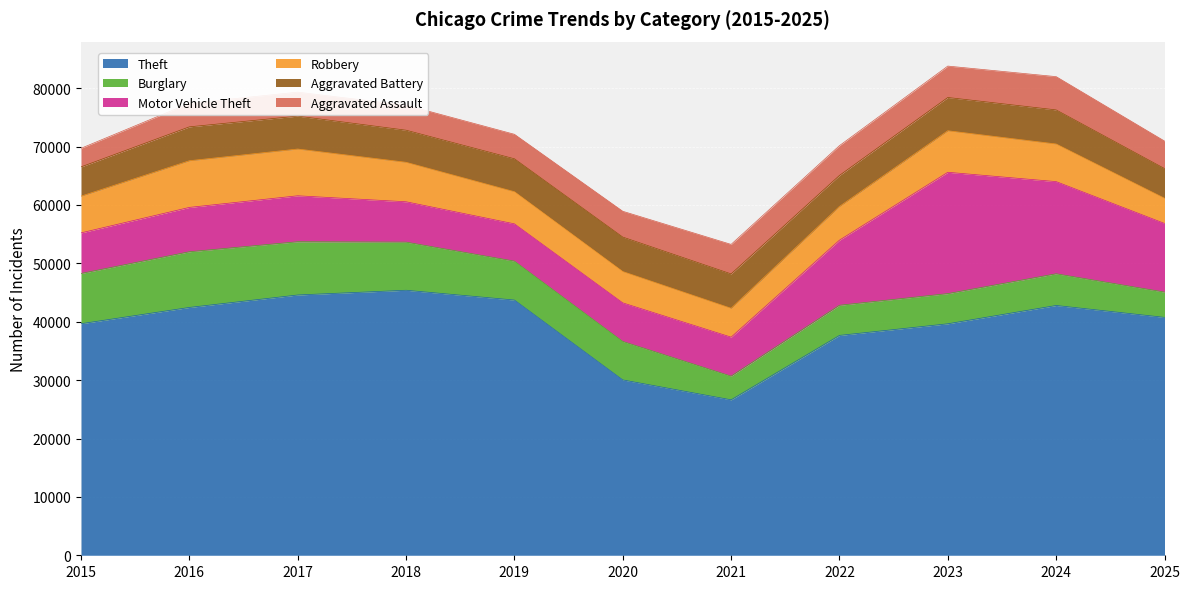

In Robbery, how many points are lower than both neighbors (excluding endpoints)?

1